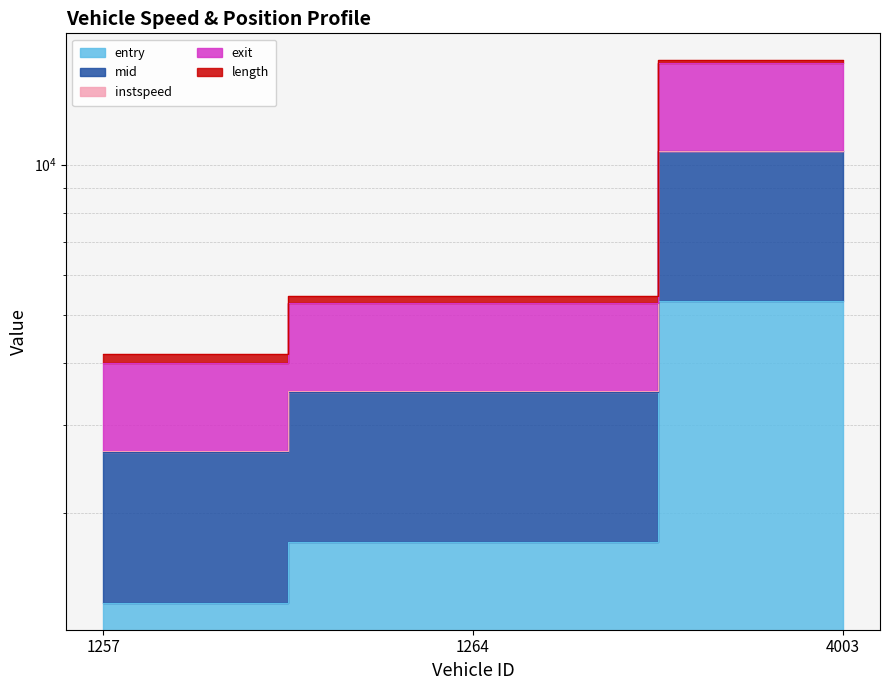

List the series in order of their overall mean, highest first.

exit, mid, entry